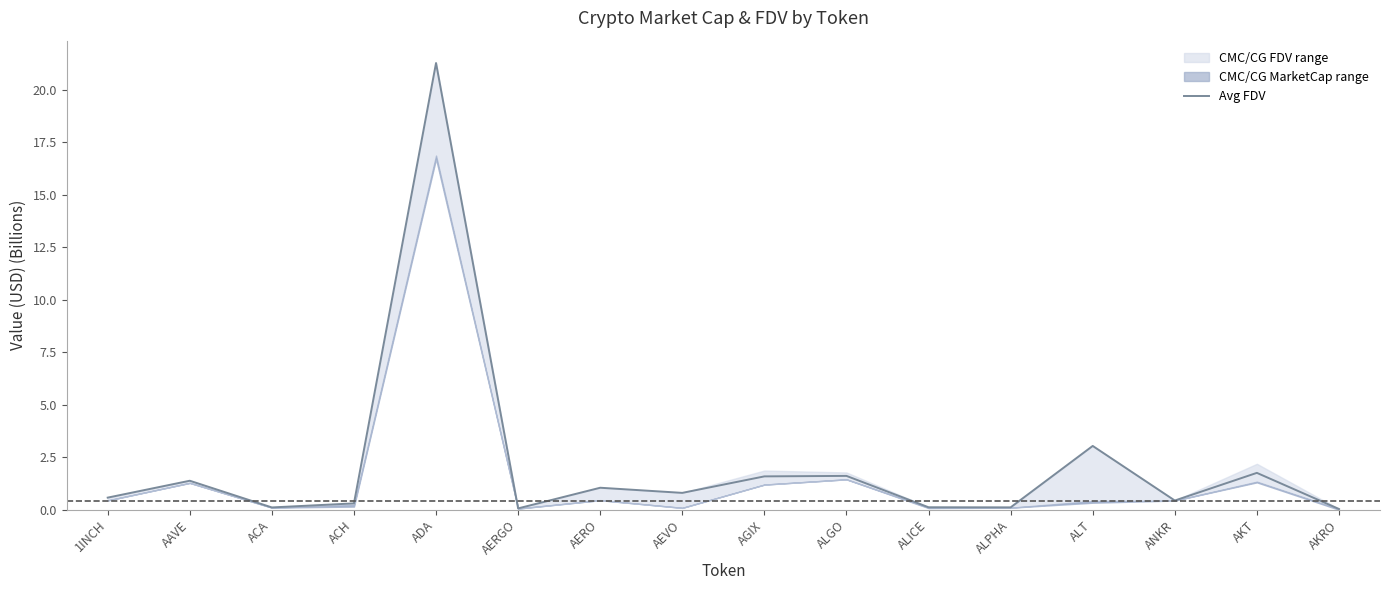

List the labels in order of value, largest first.

ADA, ALT, AKT, ALGO, AGIX, AAVE, AERO, AEVO, 1INCH, ANKR, ACH, ALICE, ALPHA, ACA, AERGO, AKRO